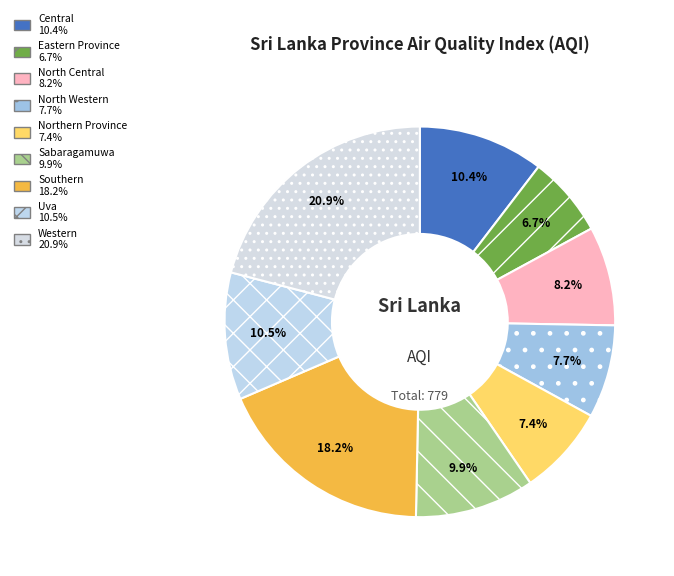

To the nearest percent, what portion does Uva represent?

11%